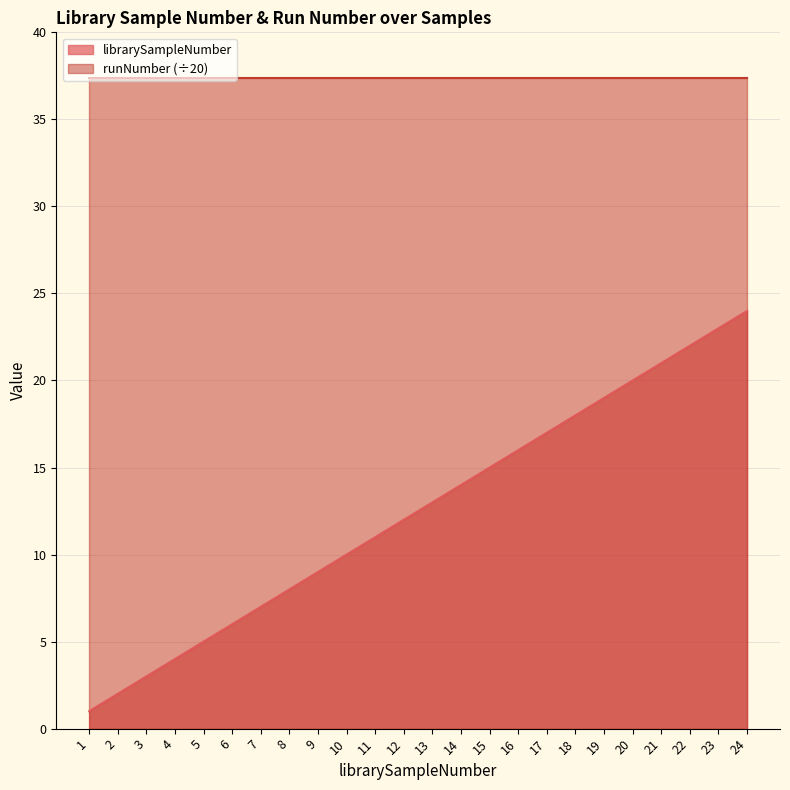

Read the value at 6, to the nearest 10.

10